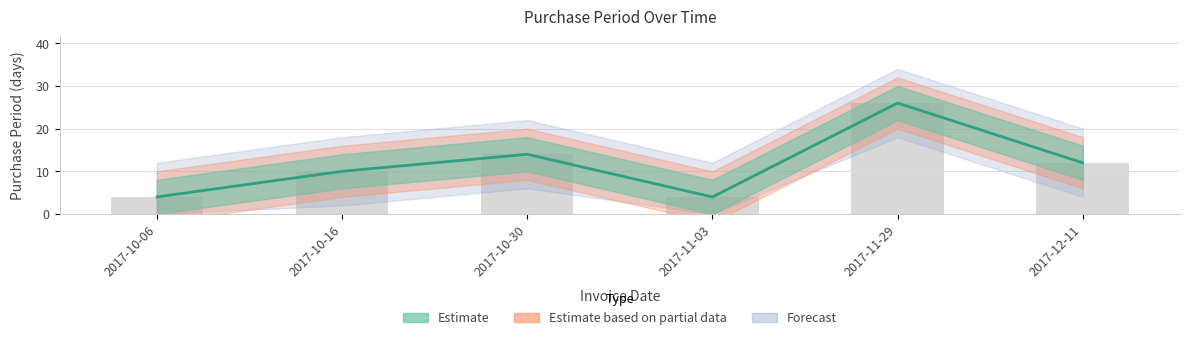

How many values exceed 12?

2